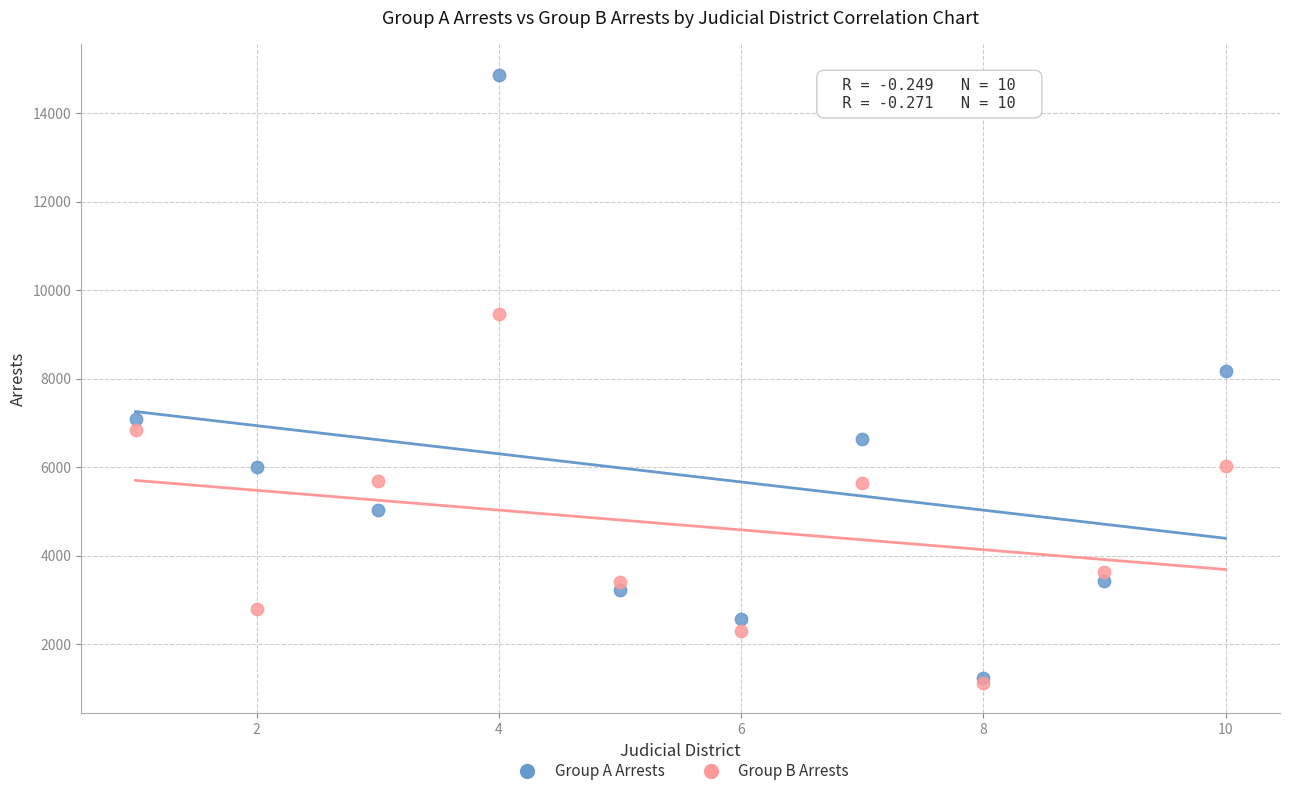

Across all series, what Y value is closest to 7992?

8176